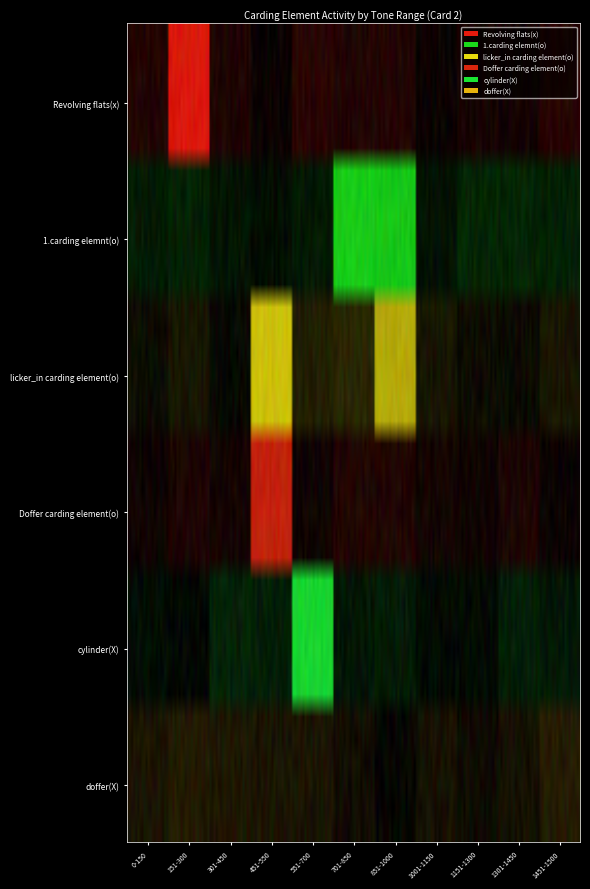

Count the cylinder(X) values in the range 0 to 1.

11